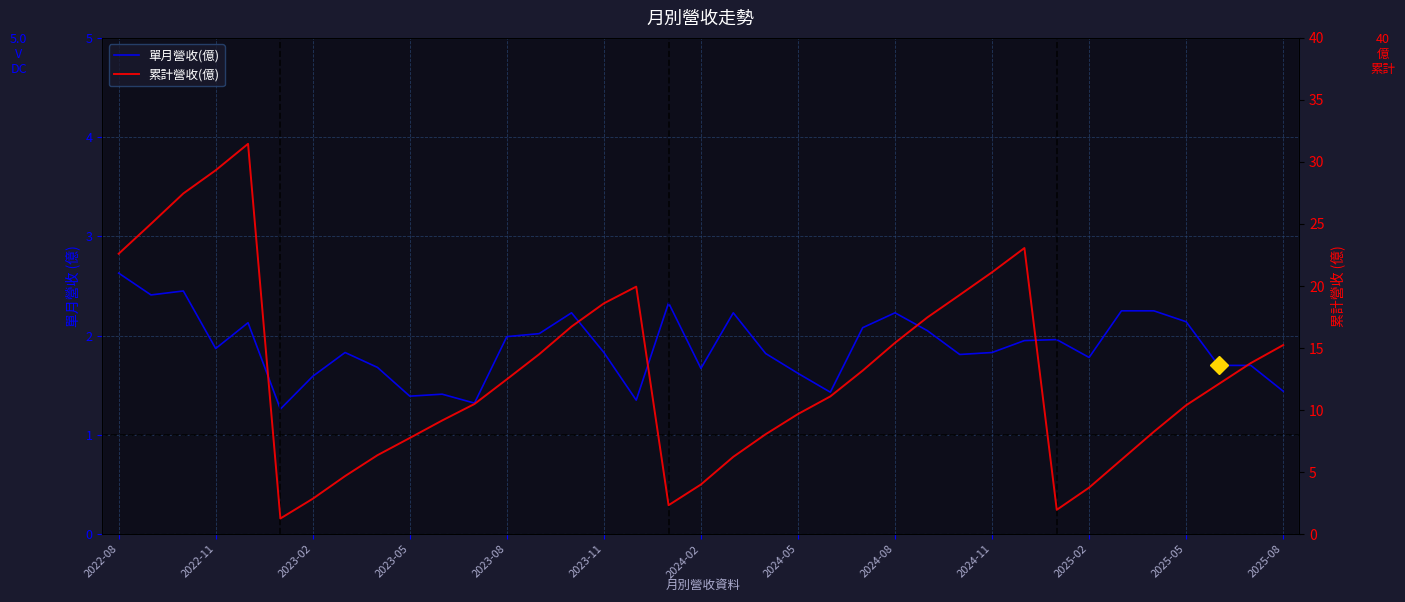

How many categories are shown in the chart?

37